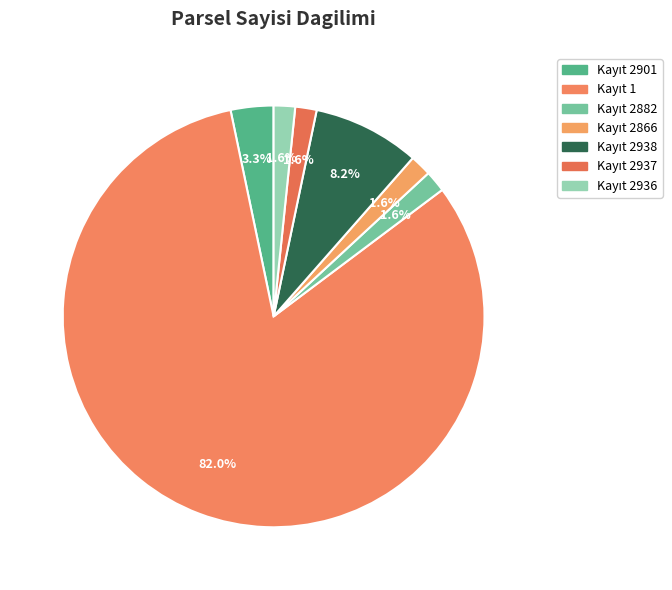

Rank the categories by value from highest to lowest.

1, 2938, 2901, 2882, 2866, 2937, 2936